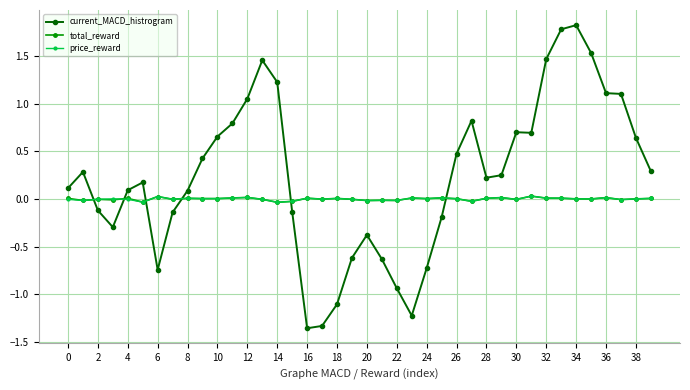

Which series ends up on top after the final intersection of total_reward and current_MACD_histrogram?

current_MACD_histrogram